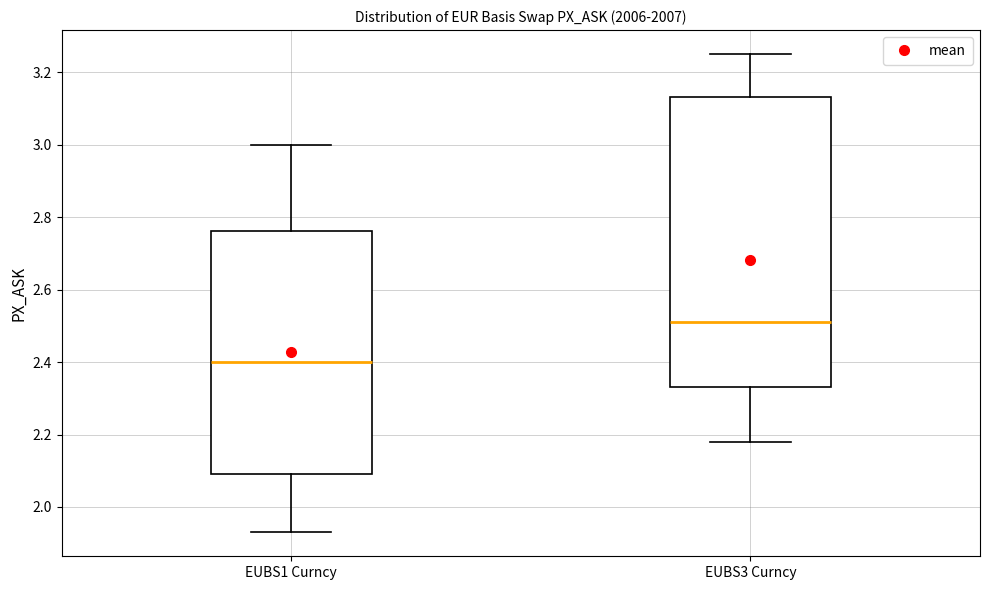

Reading left to right, transcribe this box plot: for each box, give where its median line is, the range the box spans, and where its two whiskers end, as read against the y-axis. The values are not printed on the chart, so give them approximately, as read against the axis.

EUBS1 Curncy: median 2.40, box 2.10 to 2.76, whiskers 1.94 to 3.00
EUBS3 Curncy: median 2.52, box 2.34 to 3.14, whiskers 2.18 to 3.26